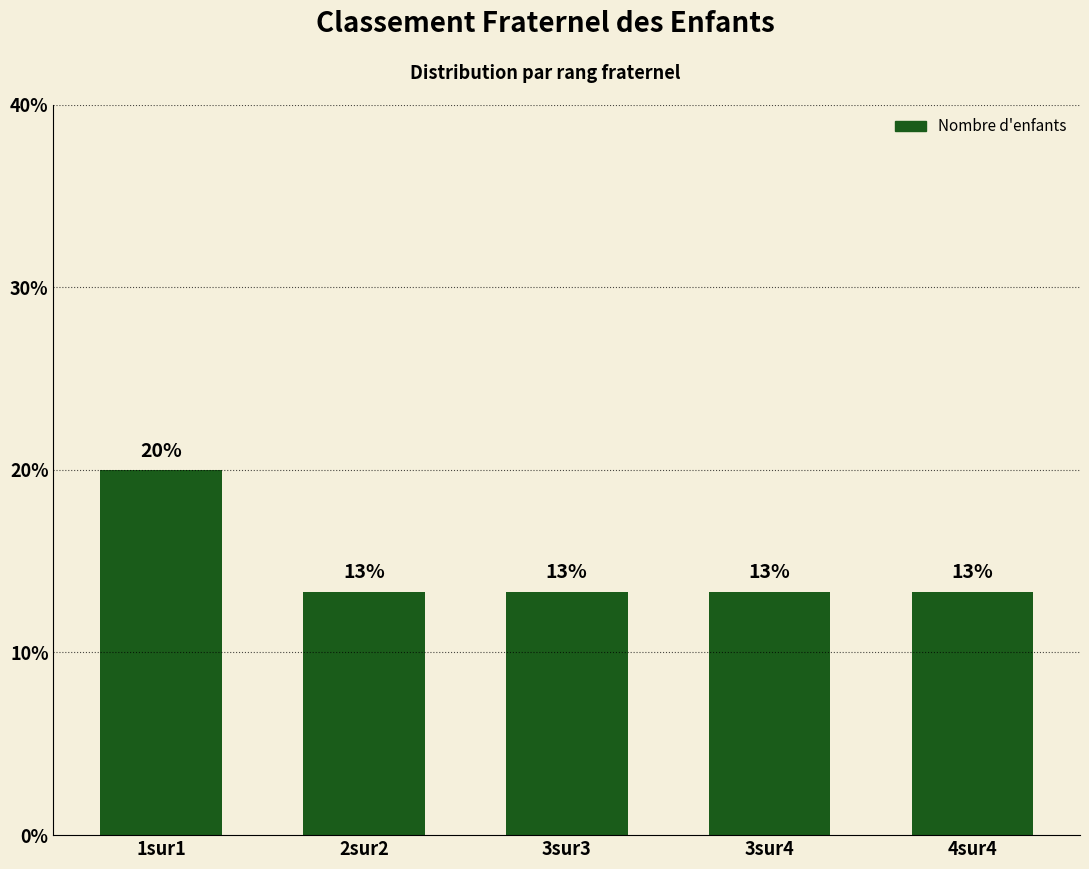

What is the minimum value shown in the chart?

13.3